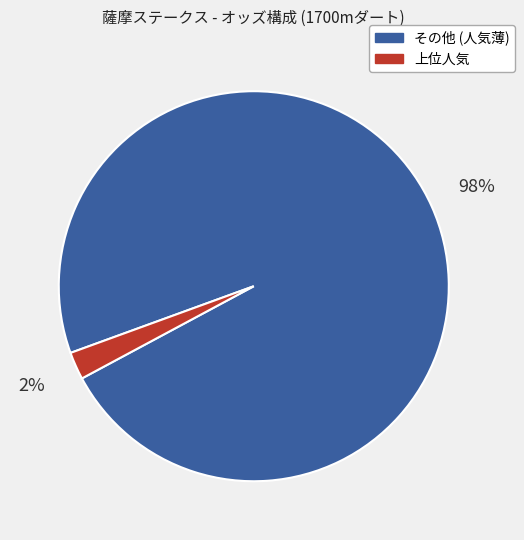

Does any single category account for the majority?

Yes